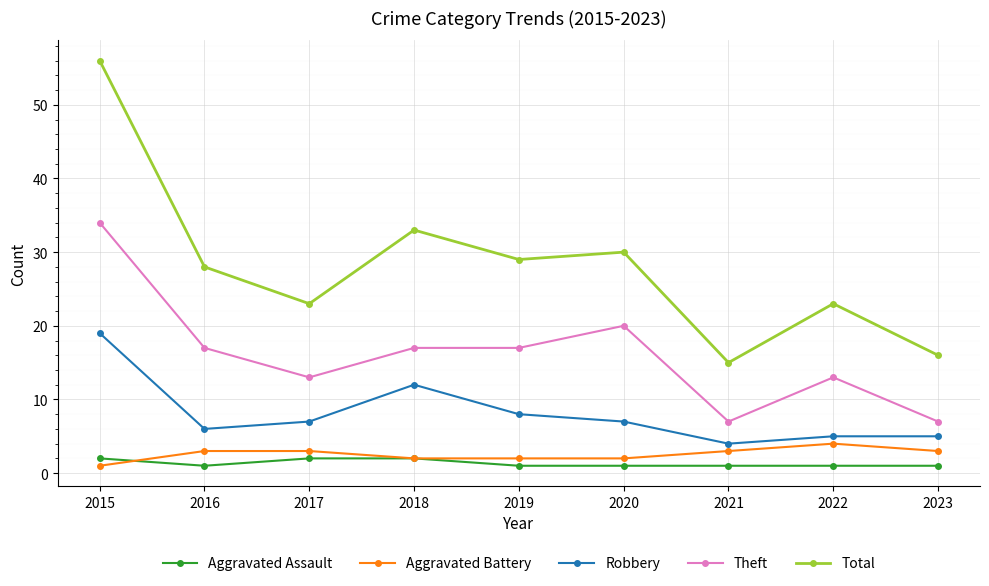

How many categories are shown in the chart?

9